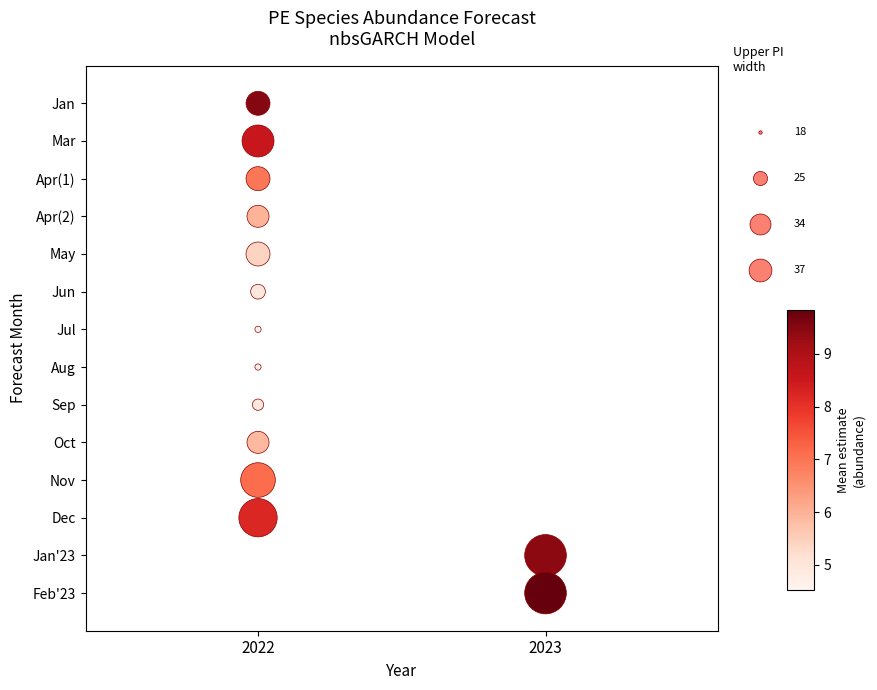

What is the difference between the maximum and second lowest values?

12